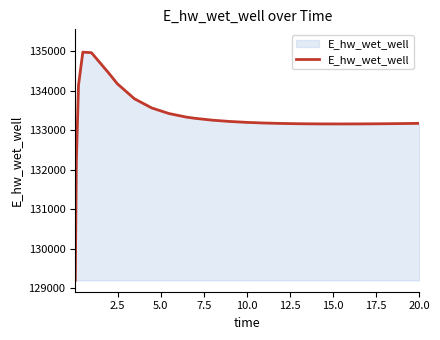

What is the difference between the maximum and minimum values?

5772.6